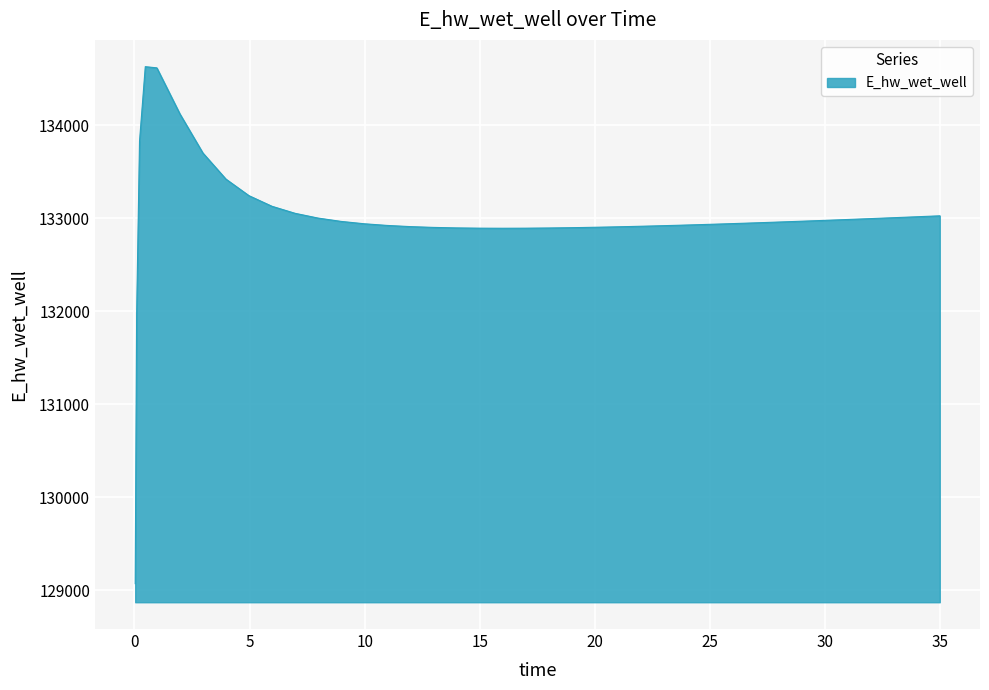

What is the sum of all values?

5320021.4